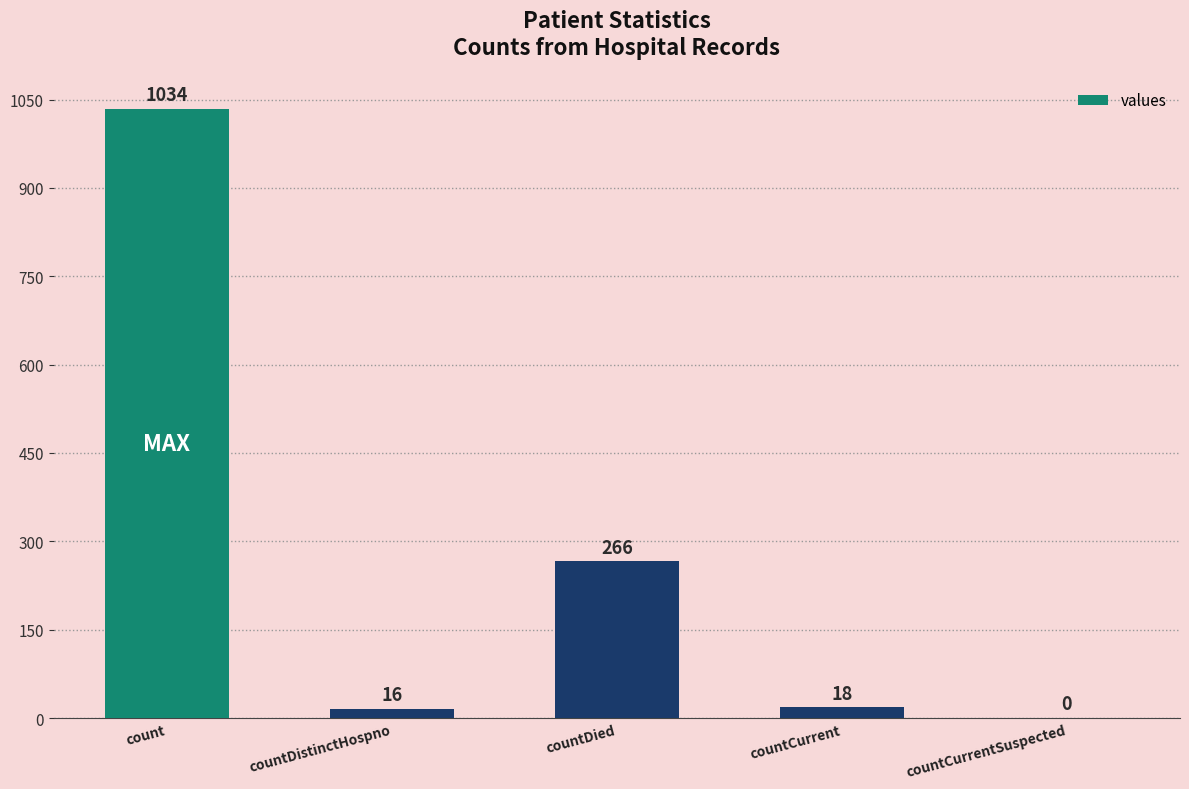

What is the change in value from countDied to countCurrentSuspected?

-266